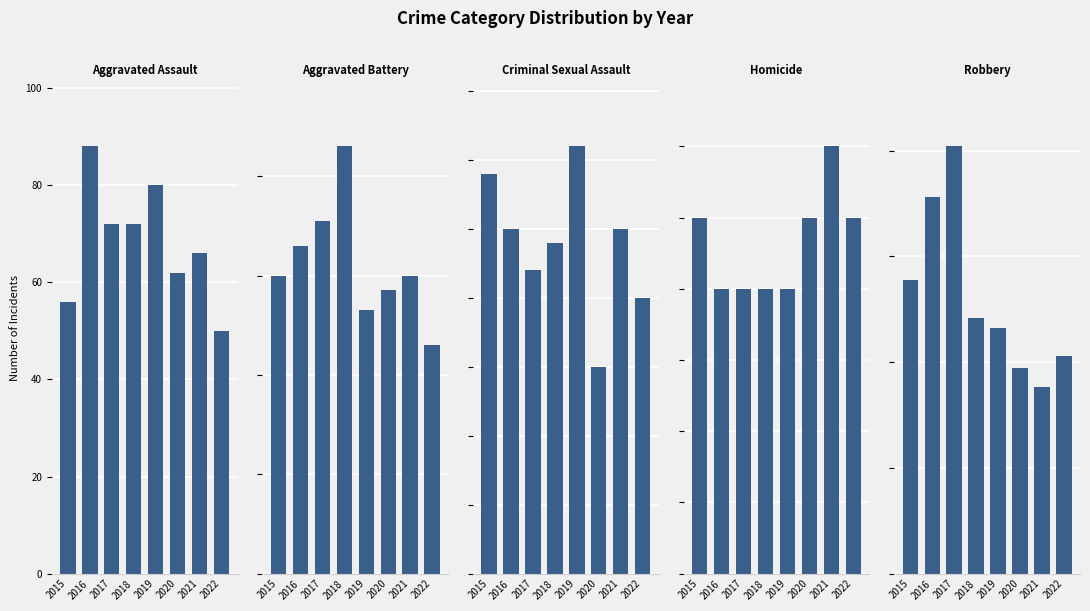

Reading left to right, what are all the values shown in this chart?

Aggravated Assault: 56	88	72	72	80	62	66	50
Aggravated Battery: 60	66	71	86	53	57	60	46
Criminal Sexual Assault: 29	25	22	24	31	15	25	20
Homicide: 5	4	4	4	4	5	6	5
Robbery: 139	178	202	121	116	97	88	103